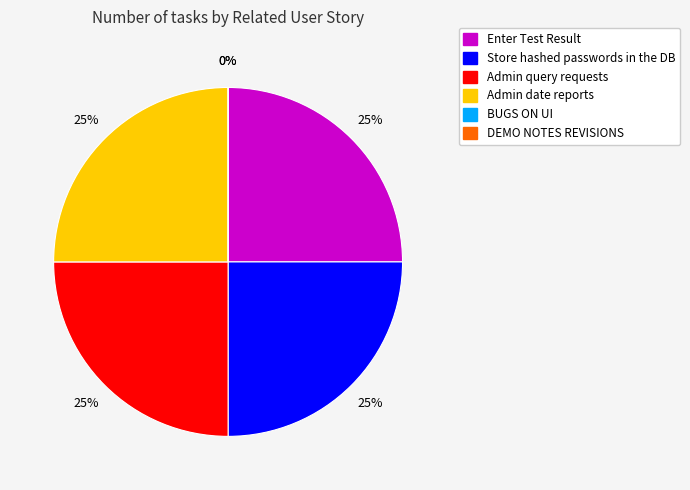

How much of the chart is everything except BUGS ON UI?

100.0%